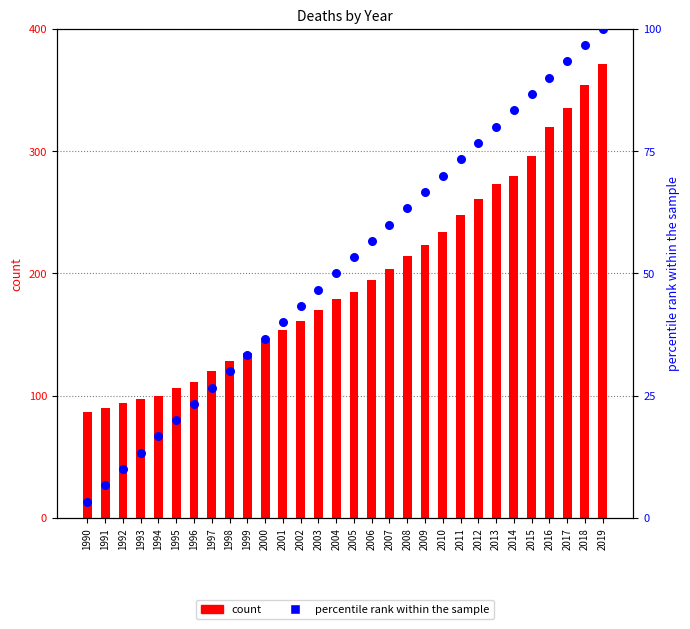

Which series has the largest total across all categories?

count